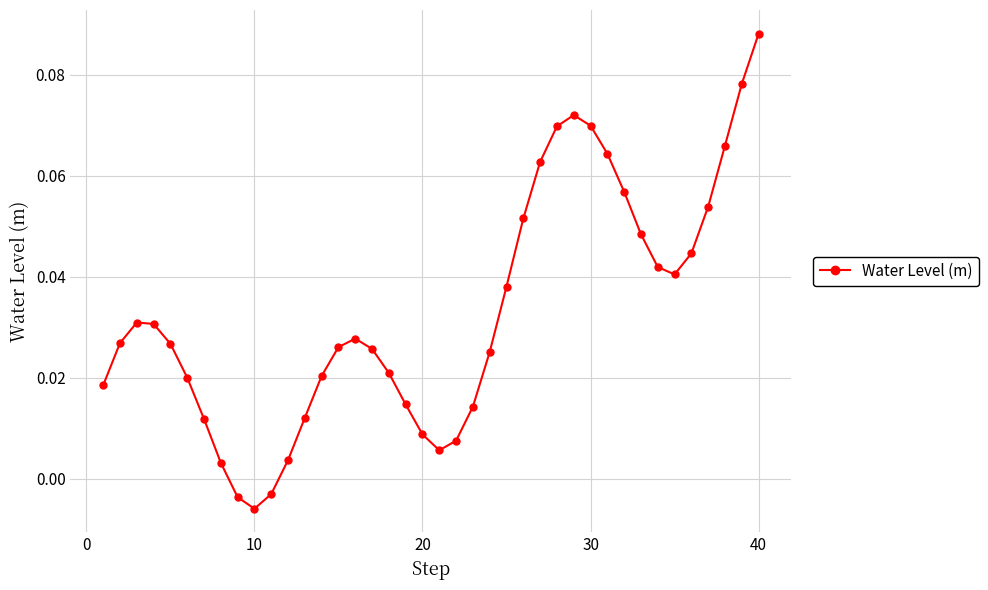

True or false: there are more than 2 points higher than both neighbors.

True